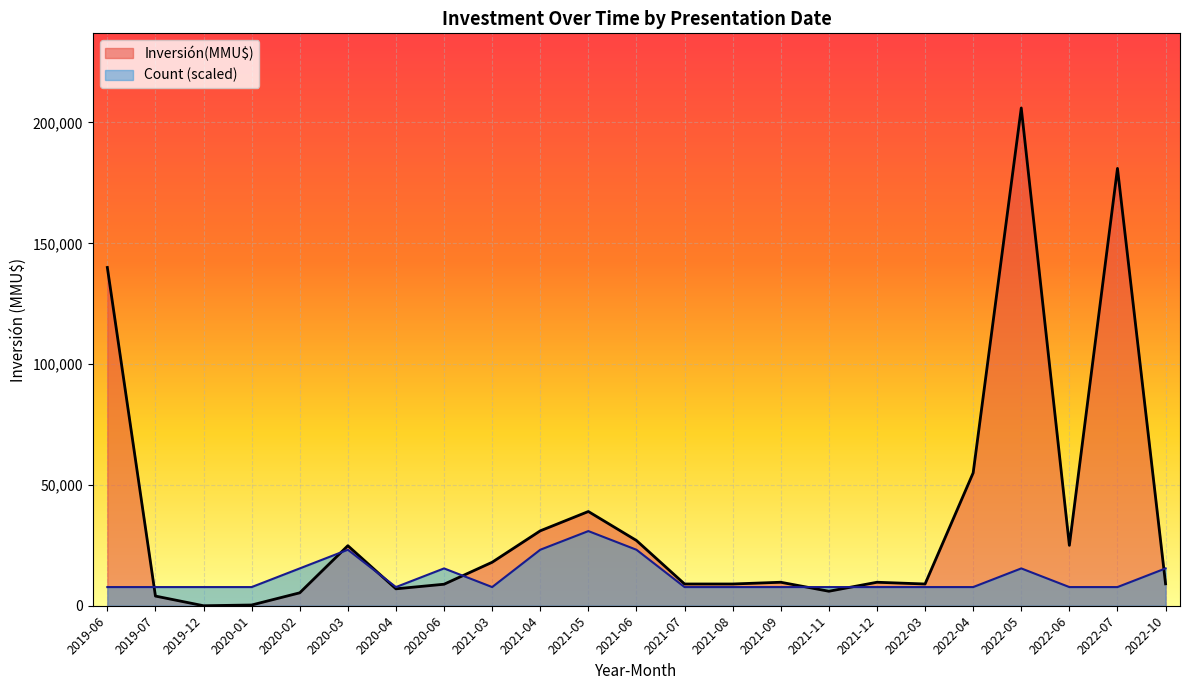

Which series has the widest spread of values?

Inversión(MMU$)